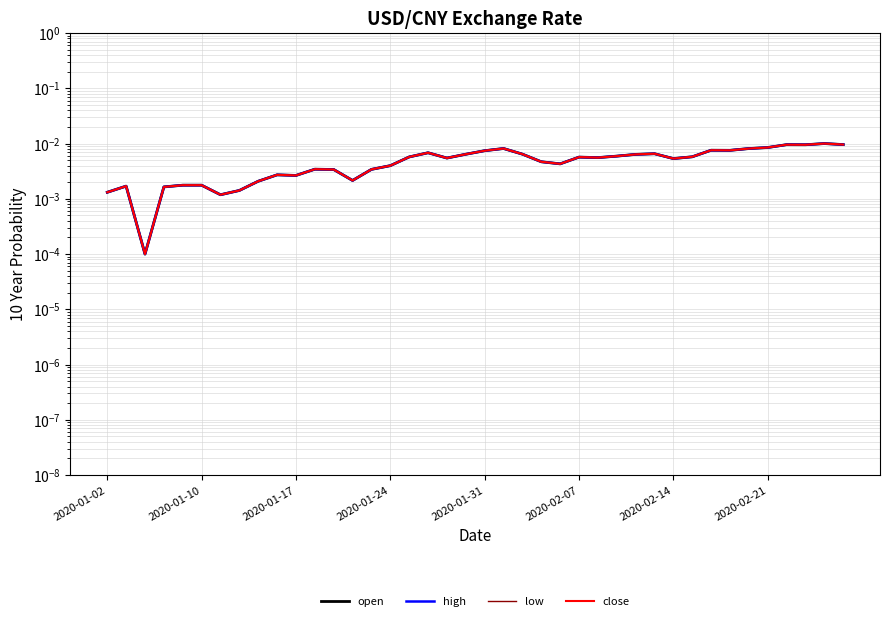

Is the value of close at 10 greater than the value of low at 18?

No